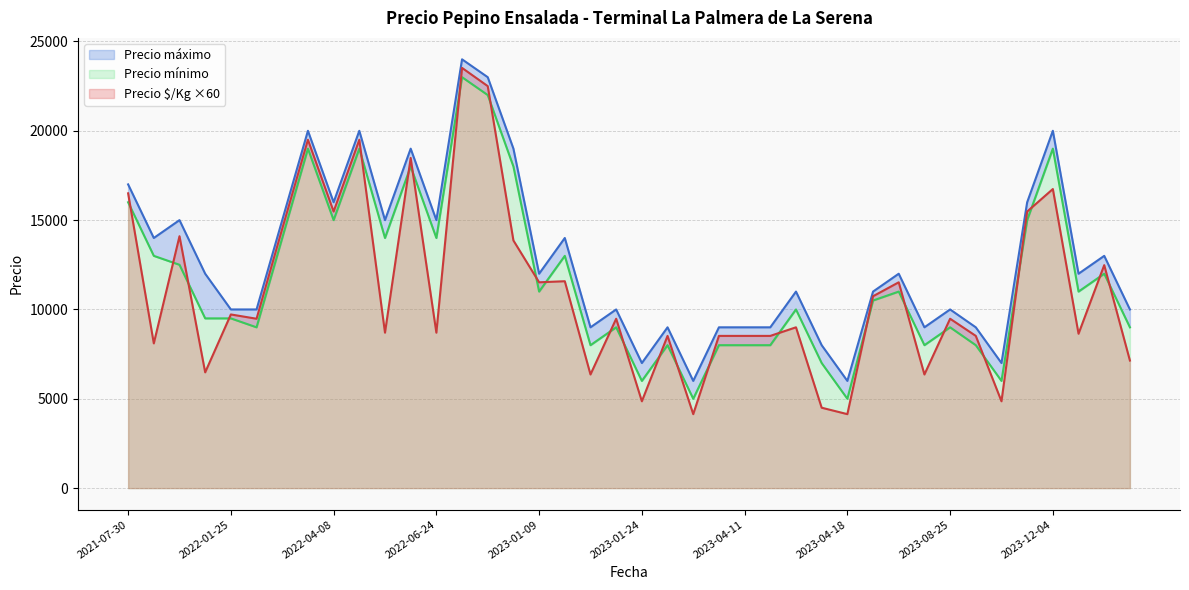

Between 2023-03-22 and 2023-12-11, which series saw the biggest shift?

Precio minimo